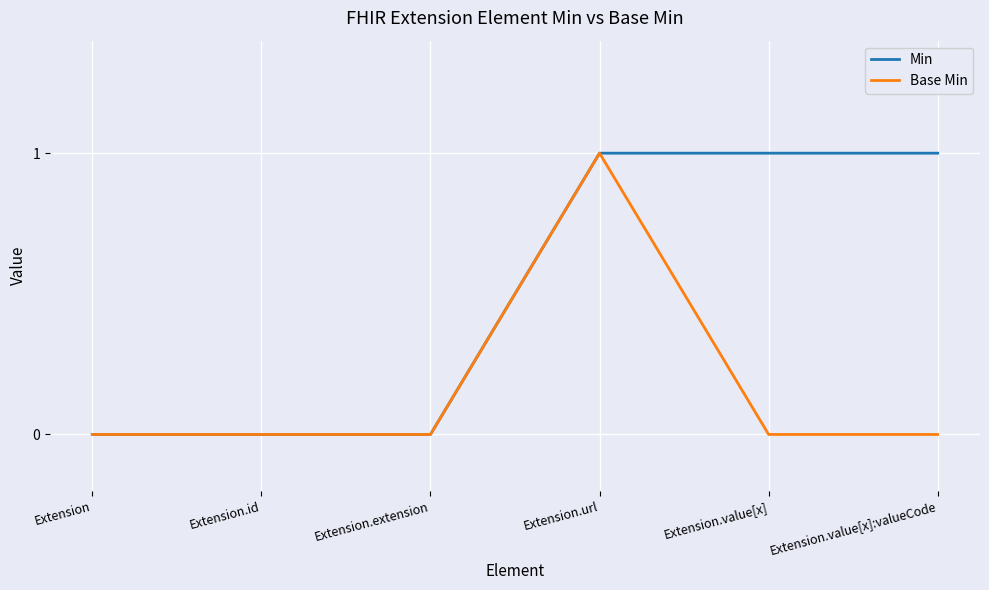

At which category is the sum across all series the highest?

Extension.url